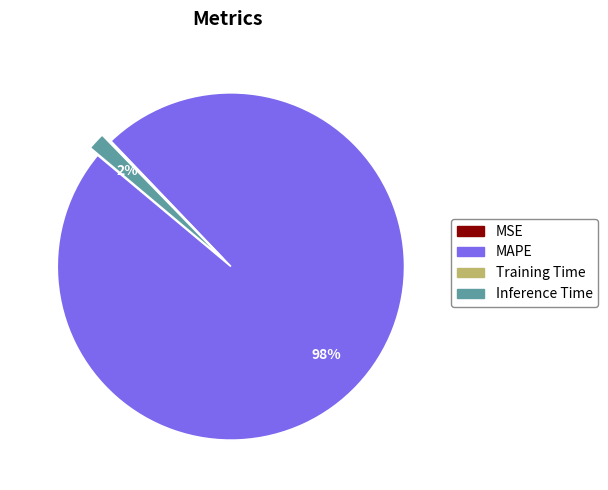

What is the majority slice?

MAPE